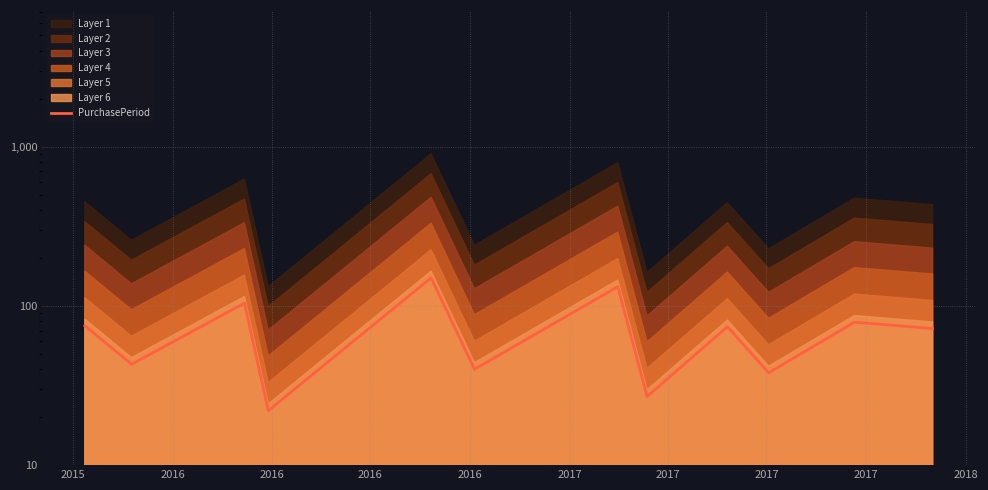

How many lines are shown in the chart?

1